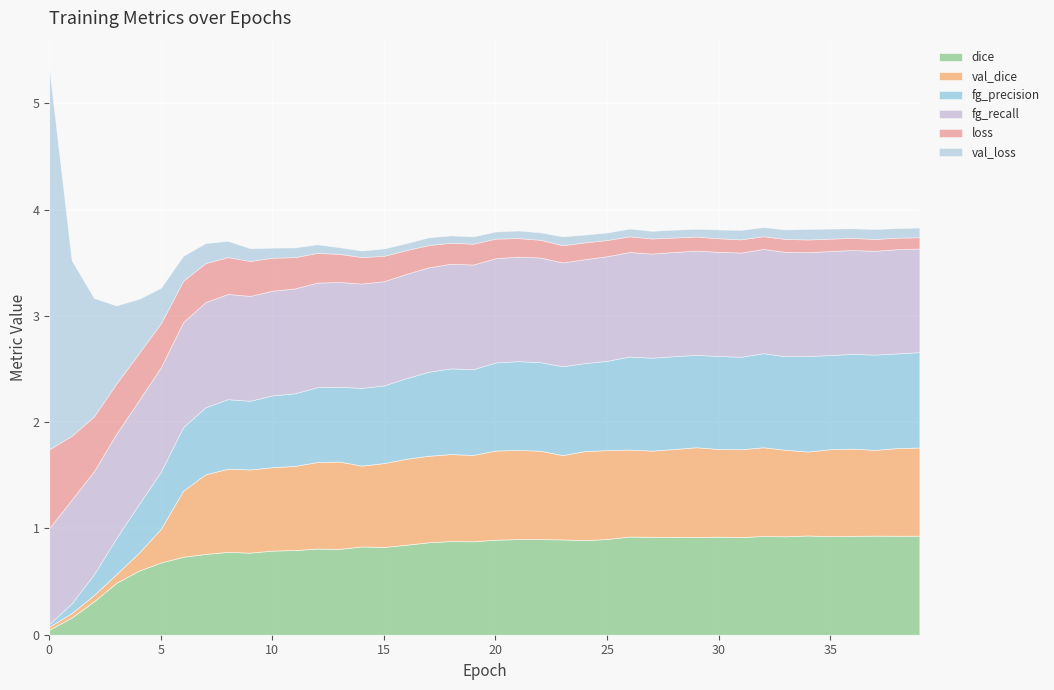

Between 6 and 28, which is larger?

28